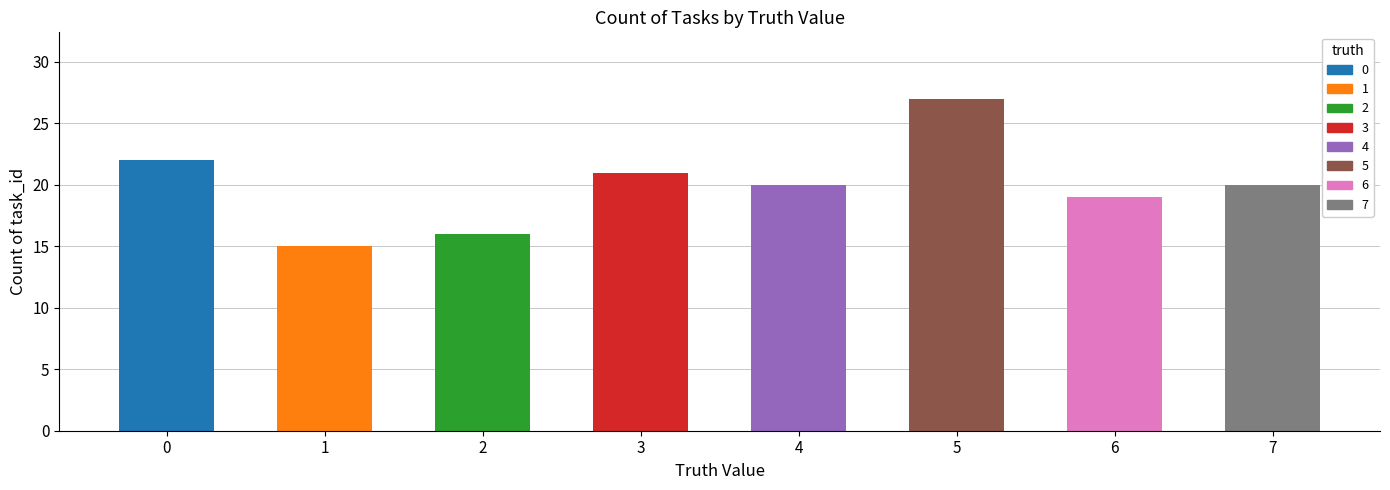

What is the minimum value shown in the chart?

15